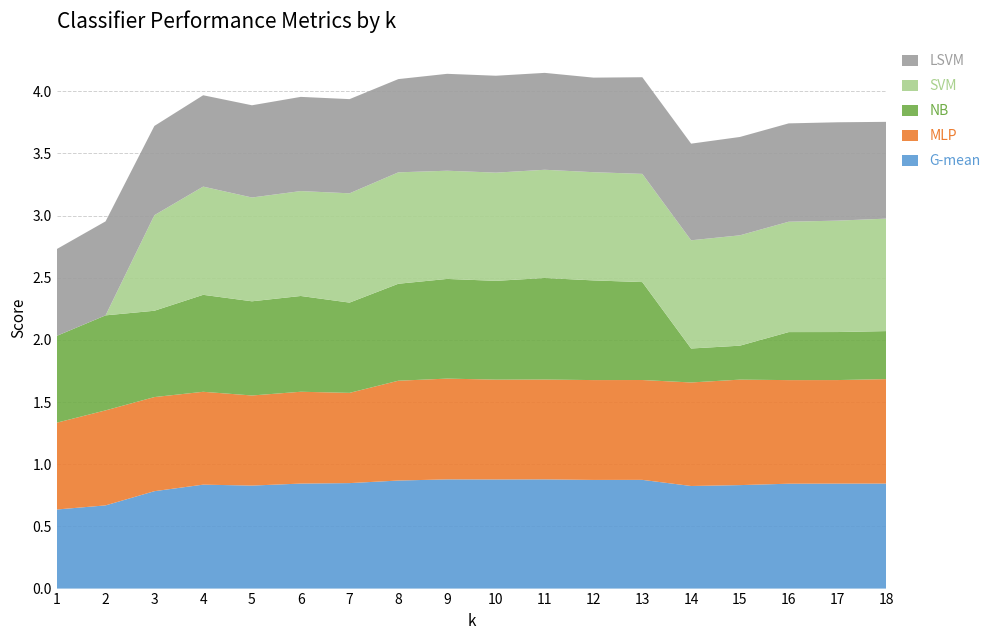

Reading left to right, transcribe all the data shown in this chart.

G-mean: 1=0.6	2=0.7	3=0.8	4=0.8	5=0.8	6=0.8	7=0.8	8=0.9	9=0.9	10=0.9	11=0.9	12=0.9	13=0.9	14=0.8	15=0.8	16=0.8	17=0.8	18=0.8
MLP: 1=0.7	2=0.8	3=0.8	4=0.7	5=0.7	6=0.7	7=0.7	8=0.8	9=0.8	10=0.8	11=0.8	12=0.8	13=0.8	14=0.8	15=0.8	16=0.8	17=0.8	18=0.8
NB: 1=0.7	2=0.8	3=0.7	4=0.8	5=0.8	6=0.8	7=0.7	8=0.8	9=0.8	10=0.8	11=0.8	12=0.8	13=0.8	14=0.3	15=0.3	16=0.4	17=0.4	18=0.4
SVM: 1=0.0	2=0.0	3=0.8	4=0.9	5=0.8	6=0.8	7=0.9	8=0.9	9=0.9	10=0.9	11=0.9	12=0.9	13=0.9	14=0.9	15=0.9	16=0.9	17=0.9	18=0.9
LSVM: 1=0.7	2=0.8	3=0.7	4=0.7	5=0.7	6=0.8	7=0.8	8=0.7	9=0.8	10=0.8	11=0.8	12=0.8	13=0.8	14=0.8	15=0.8	16=0.8	17=0.8	18=0.8